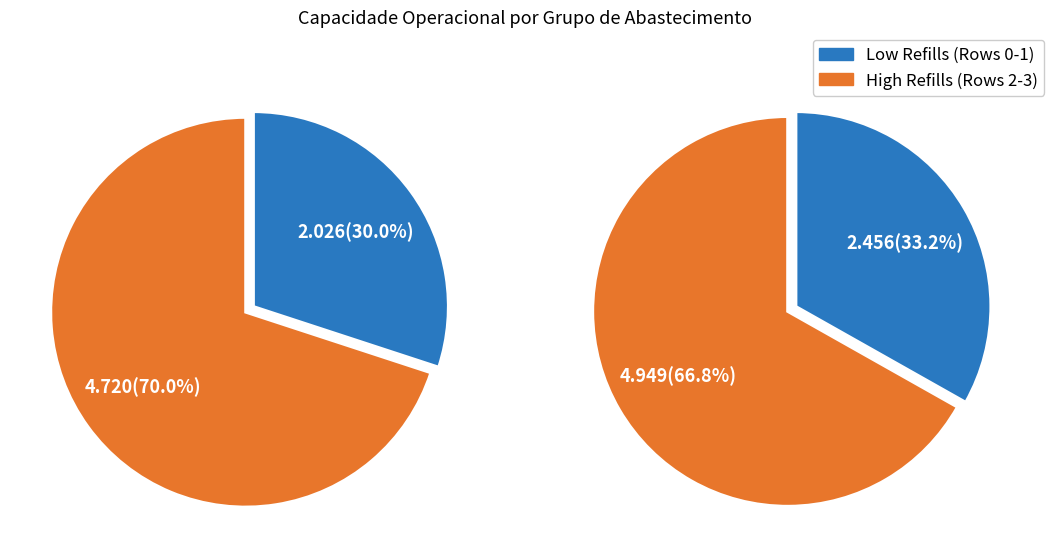

What is the change in value from 2 to 5?

+0.1